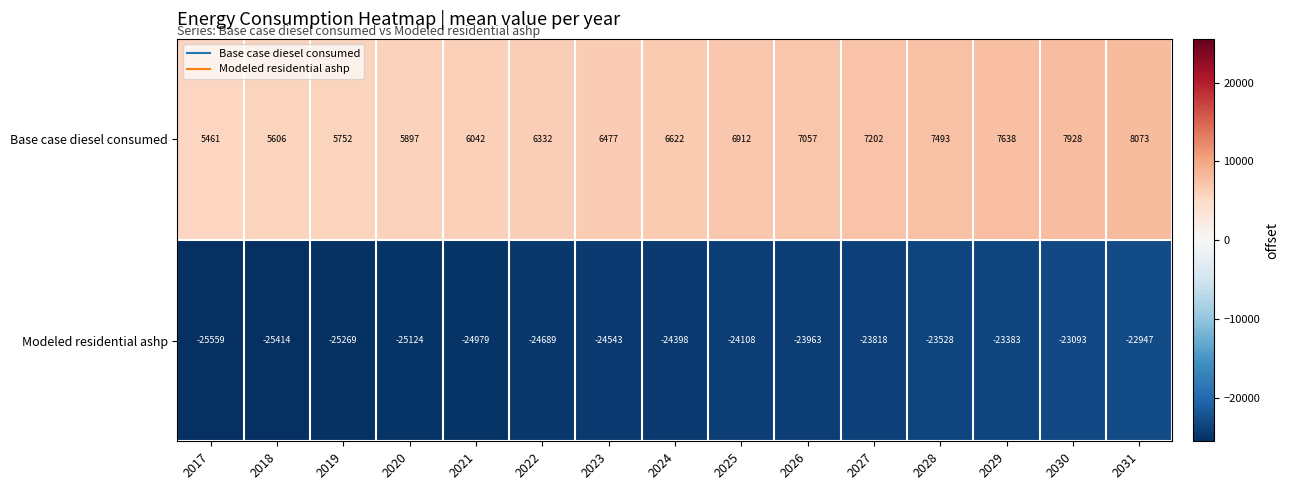

List the series in order of their overall mean, lowest first.

Modeled residential ashp, Base case diesel consumed